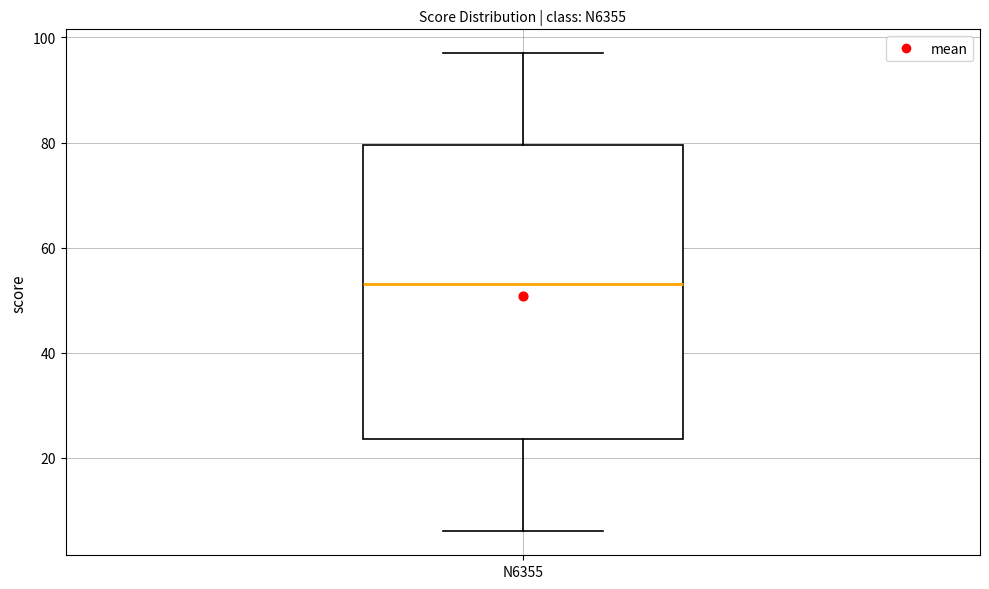

Transcribe this box plot: give where the median line is, the range the box spans, and where the two whiskers end, as read against the y-axis. The values are not printed on the chart, so give them approximately, as read against the axis.

median 54, box 24 to 80, whiskers 6 to 98